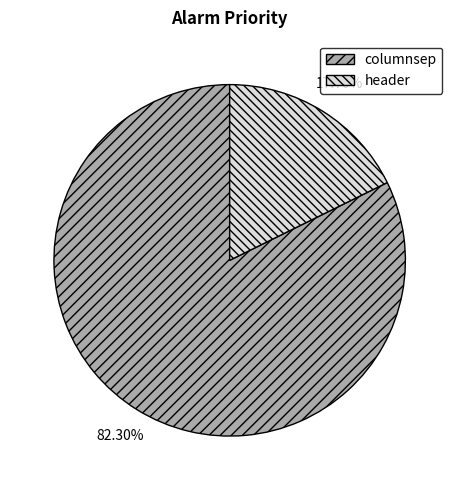

Approximately how many times larger is the value at columnsep compared to header?

4.6